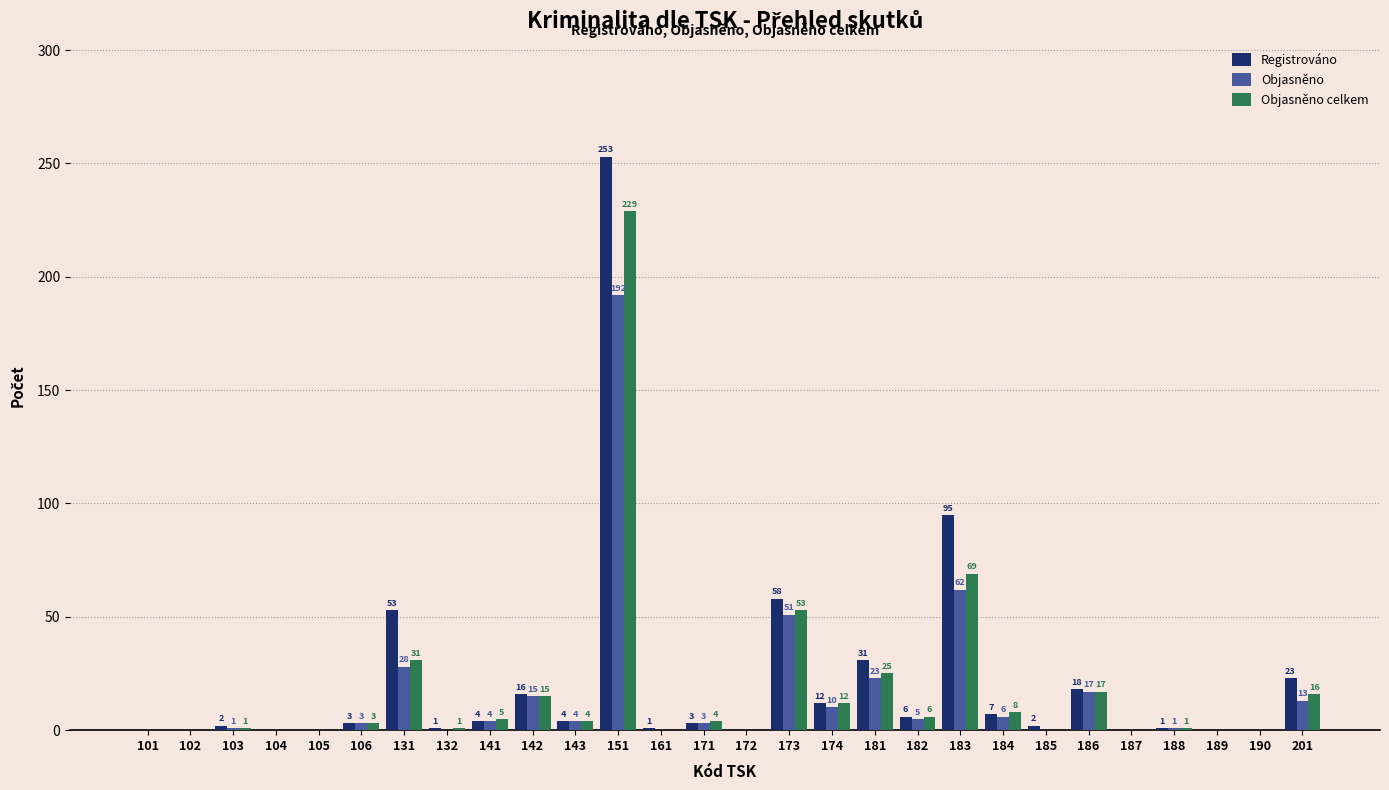

At which category is the sum across all series the highest?

151